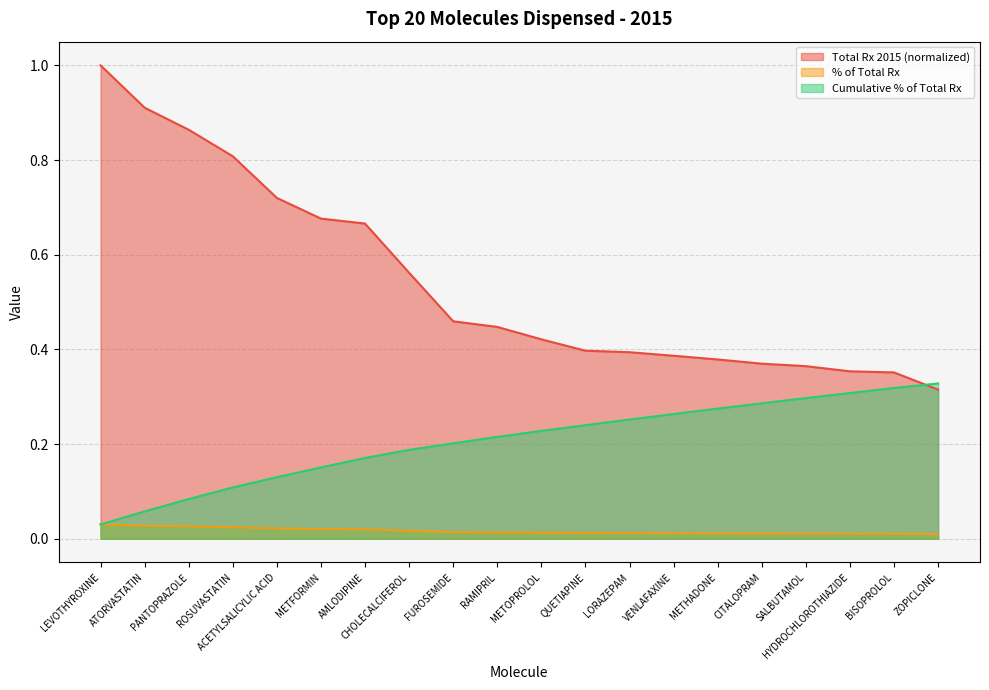

True or false: Total Rx 2015 (normalized) line and % of Total Rx line cross at least once.

False